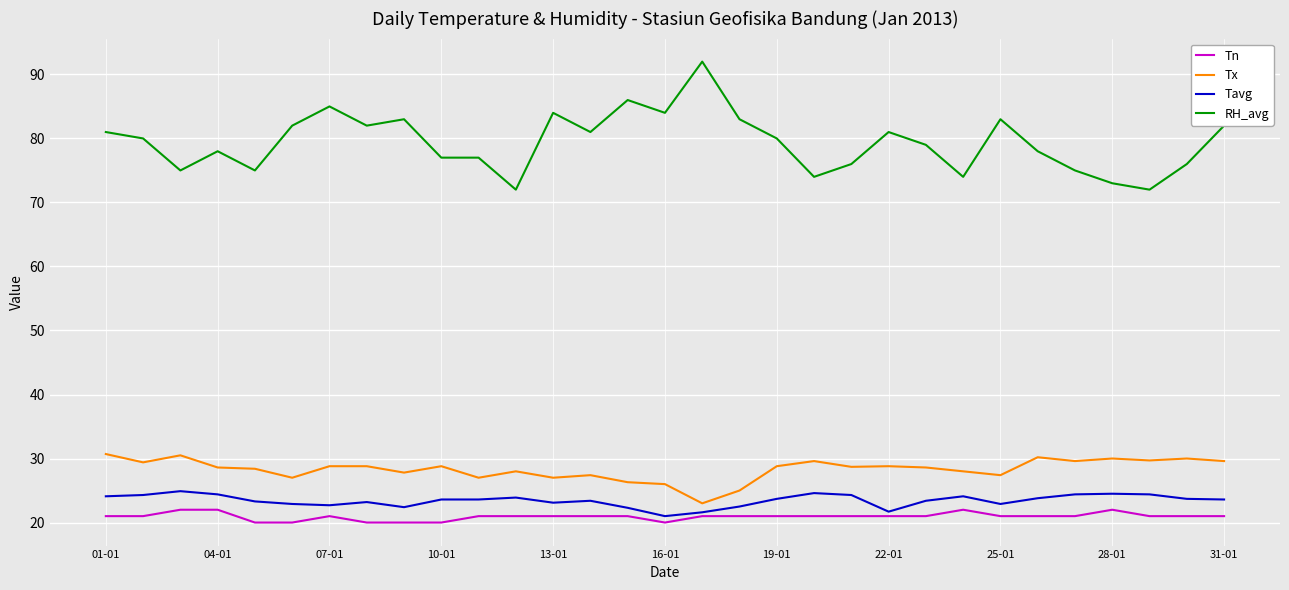

True or false: RH_avg and Tavg intersect in this chart.

False